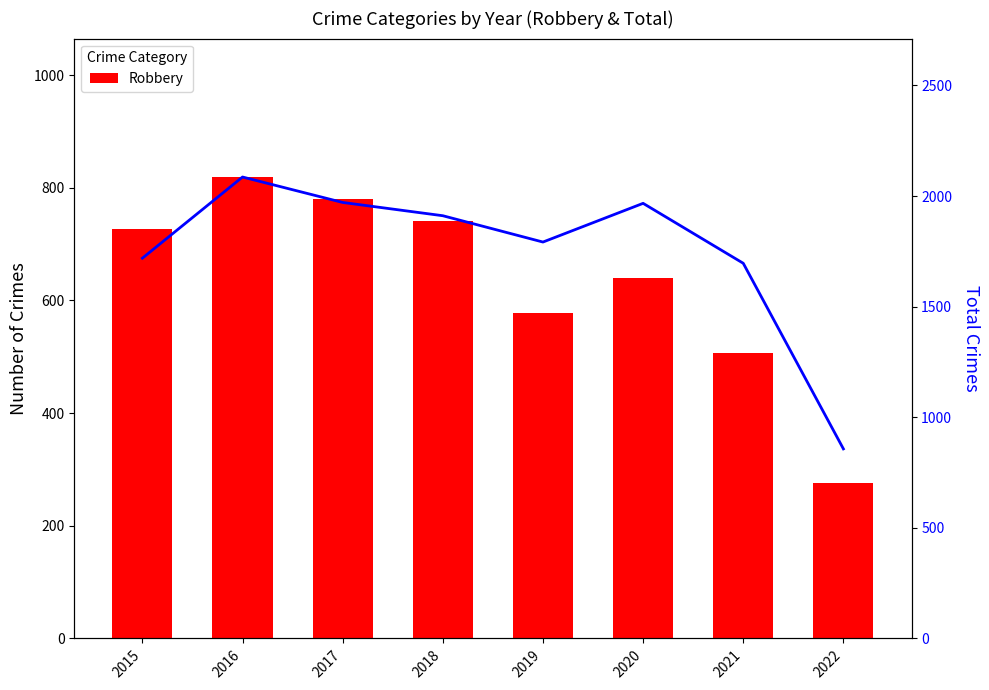

What is the approximate value of Total at 2016, to the nearest 100?

2100